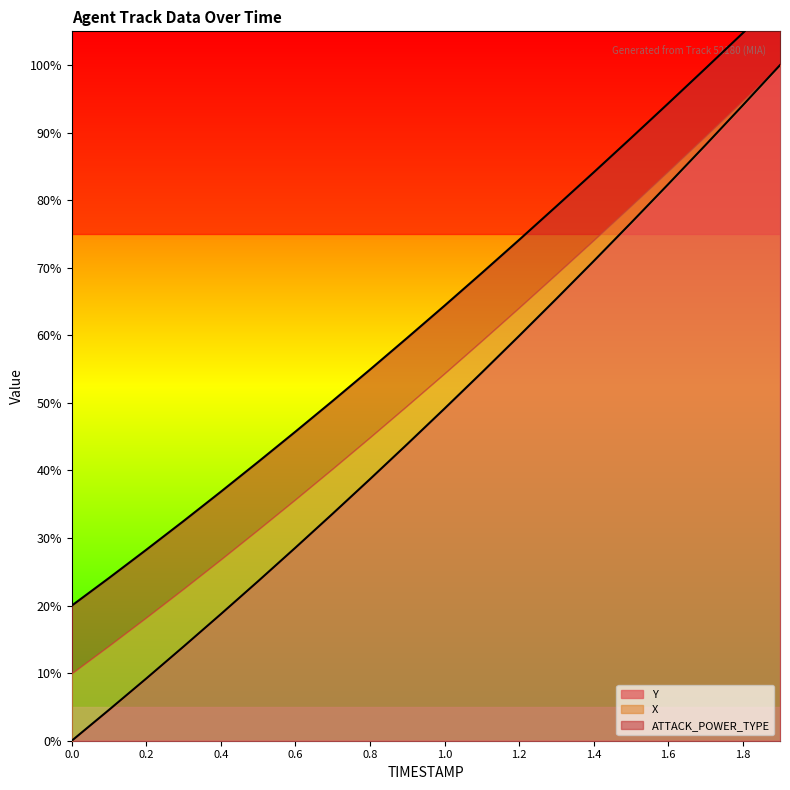

At which category is the sum across all series the highest?

1.9